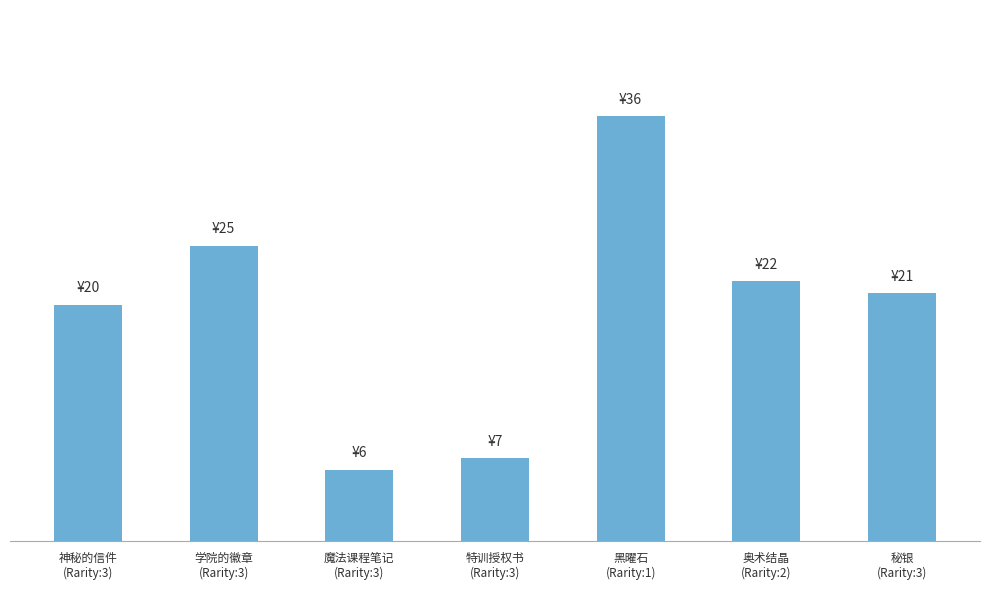

Are the bars horizontal?

No